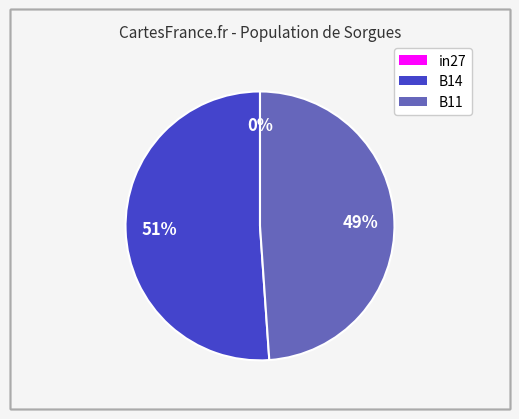

Which category has the biggest portion of the pie?

B14